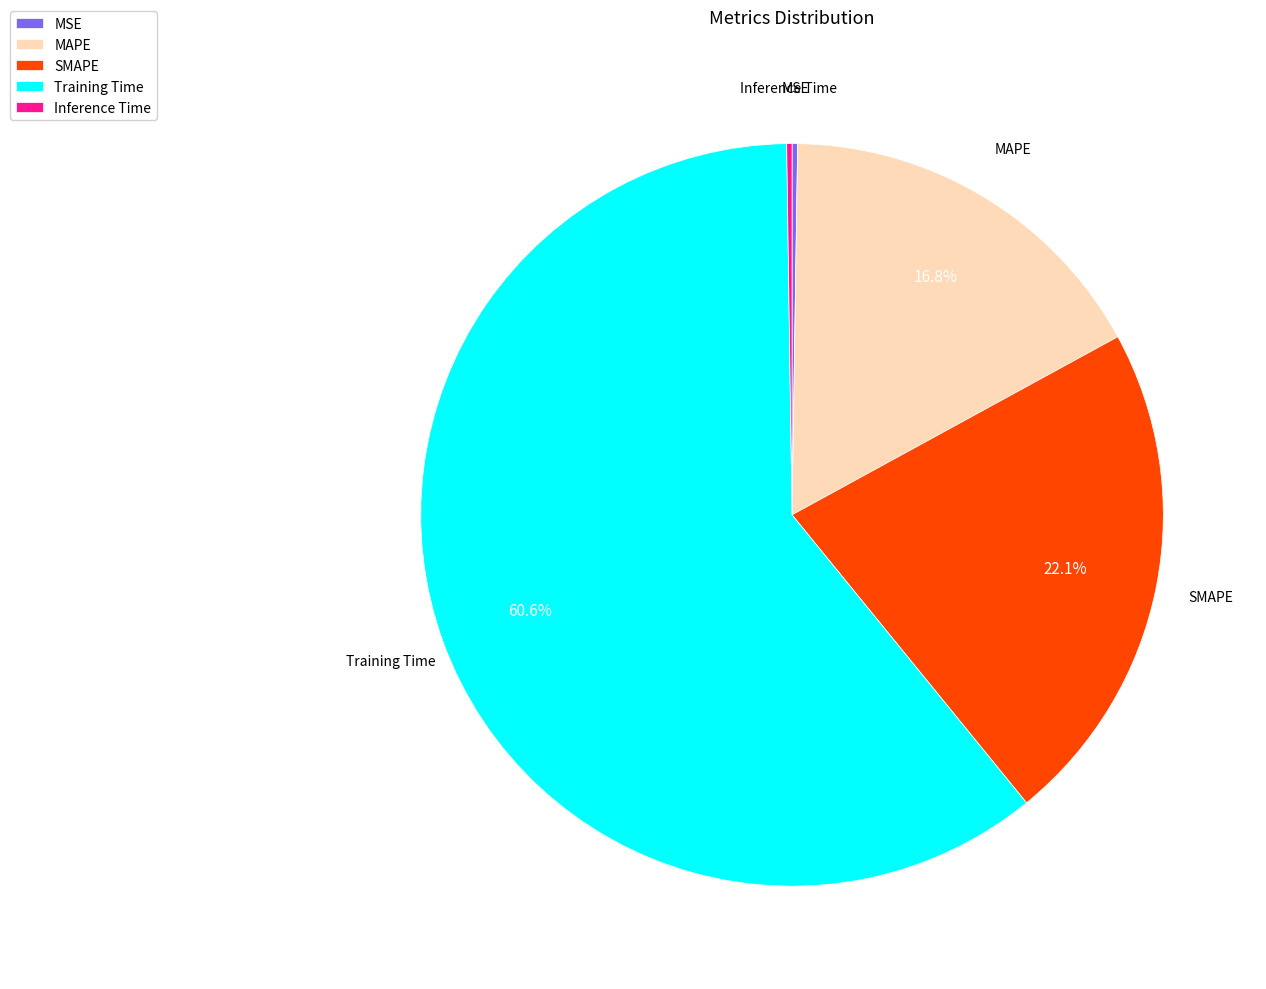

To the nearest percent, what percentage of the pie is Training Time?

61%